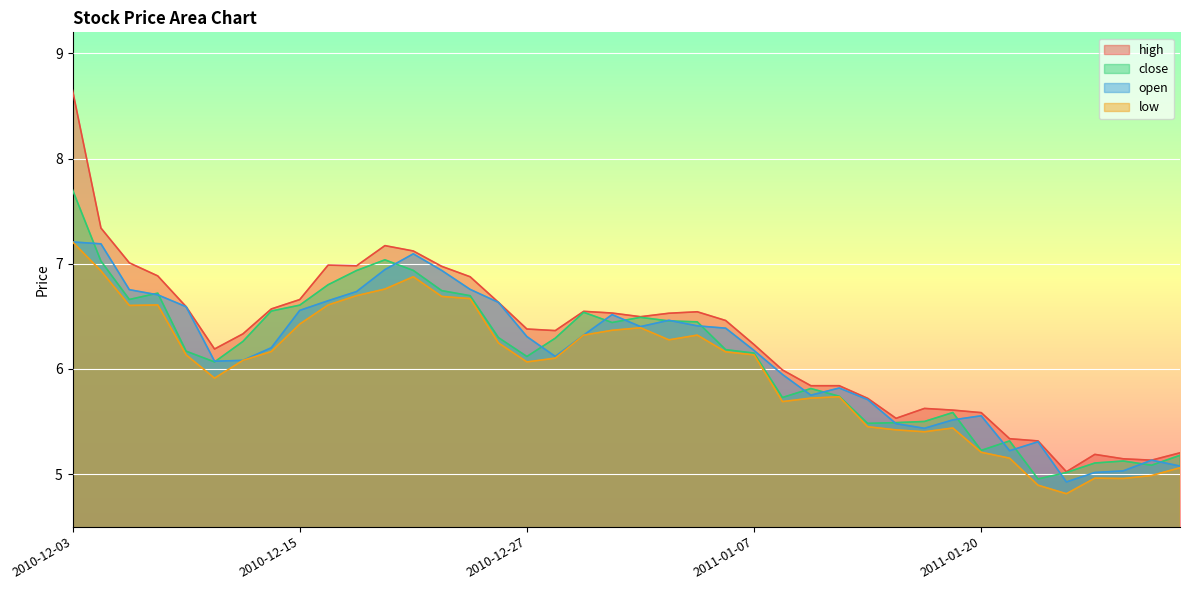

At which category is the sum across all series the highest?

2010-12-03